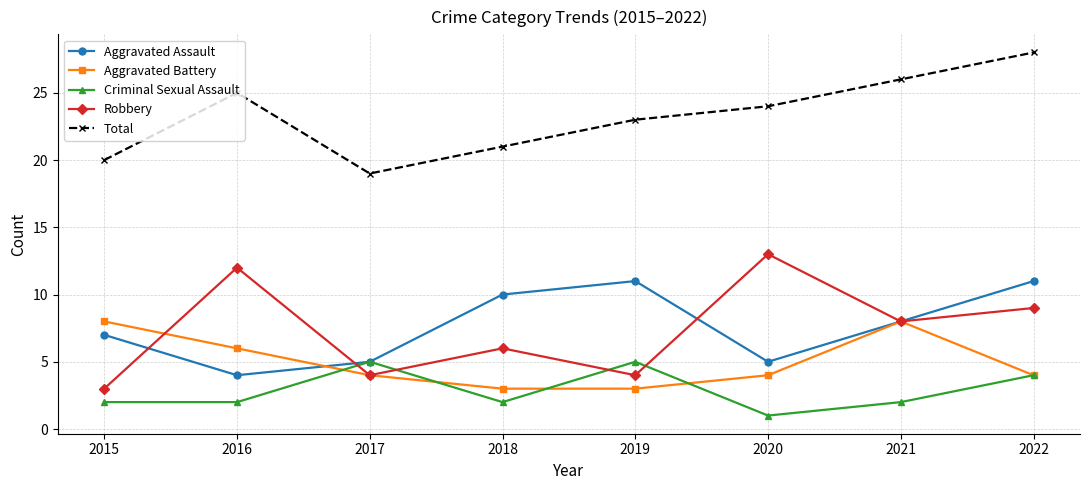

In Total, how many points are lower than both neighbors (excluding endpoints)?

1